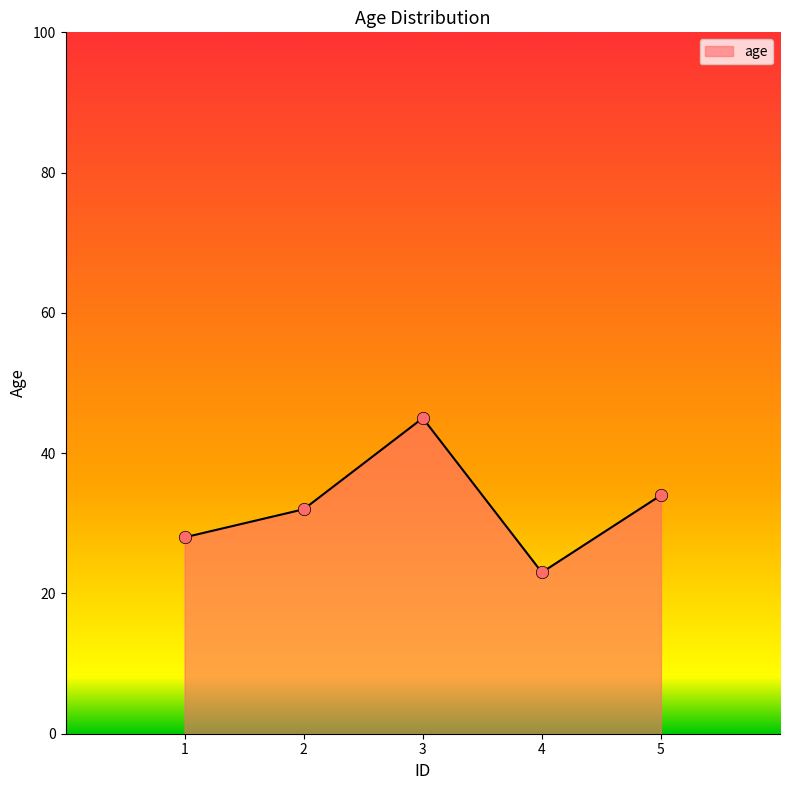

What is the change in value from 1 to 5?

+6